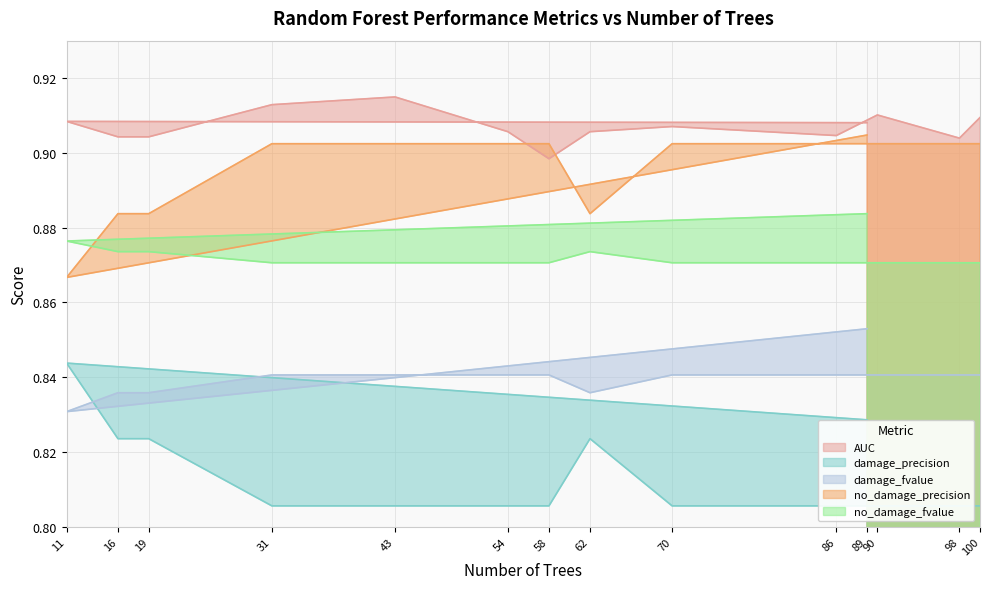

The AUC series shows 0.9 at 86. True or false?

True